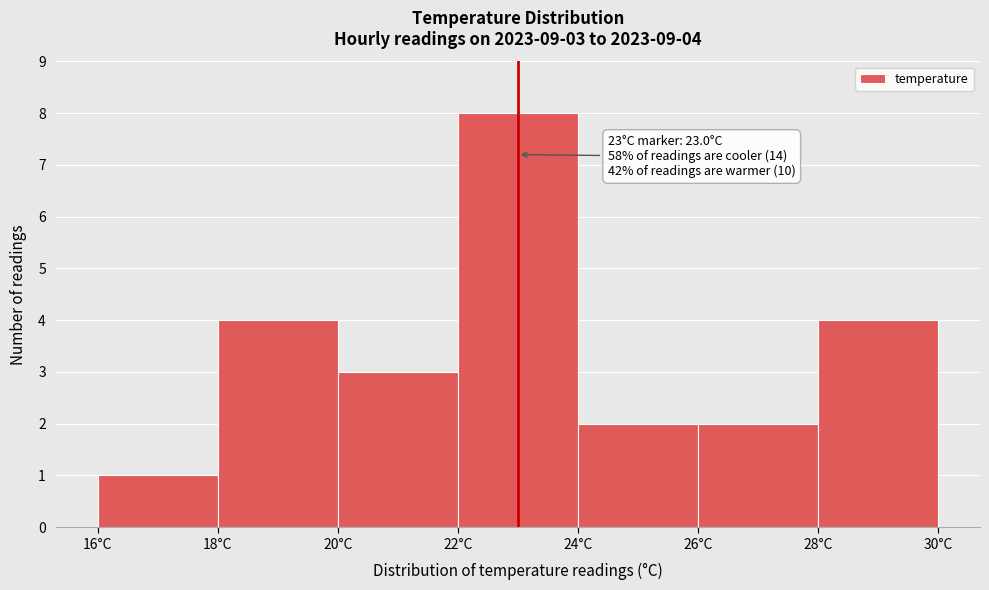

Over which range of the x-axis is the bar tallest?

22 to 24